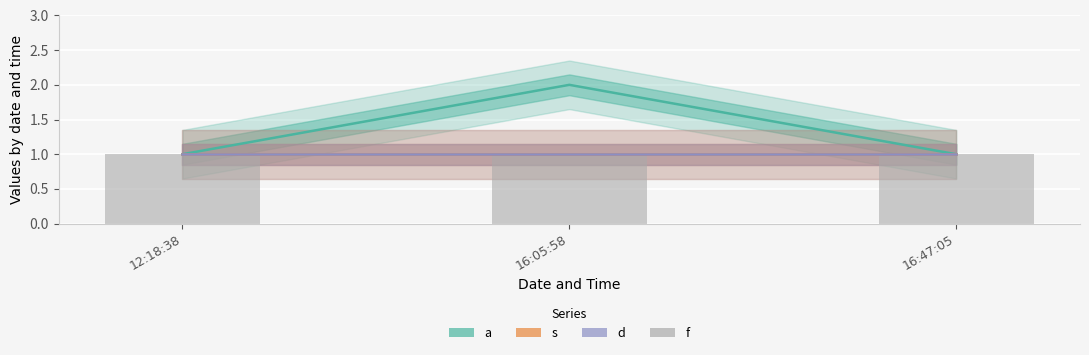

Reading right to left, transcribe all the data shown in this chart.

a: 16:47:05=1	16:05:58=2	12:18:38=1
s: 16:47:05=1	16:05:58=1	12:18:38=1
d: 16:47:05=1	16:05:58=1	12:18:38=1
f: 16:47:05=1	16:05:58=1	12:18:38=1